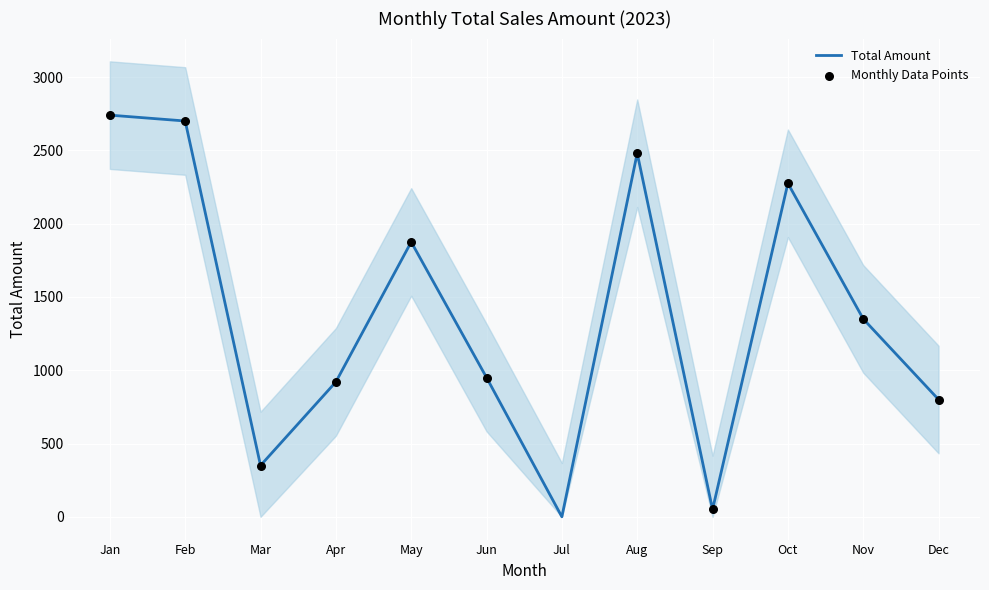

What is the change in value from 4 to 33?

+50